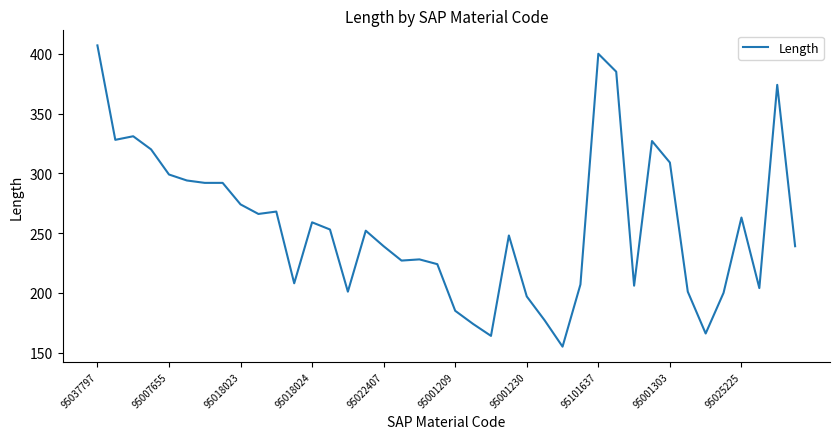

What is the smallest value displayed?

155